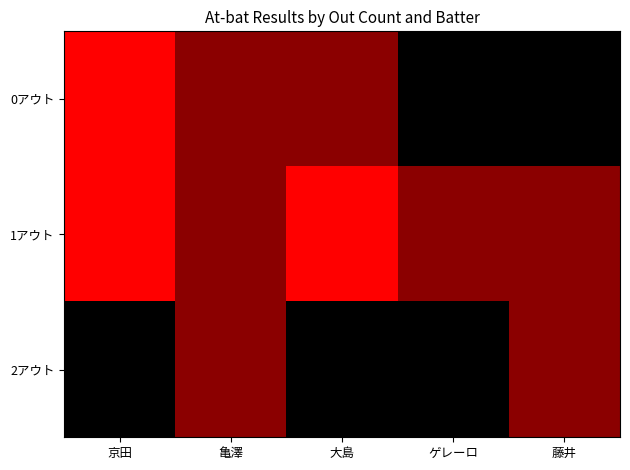

How many distinct data groups are displayed?

3